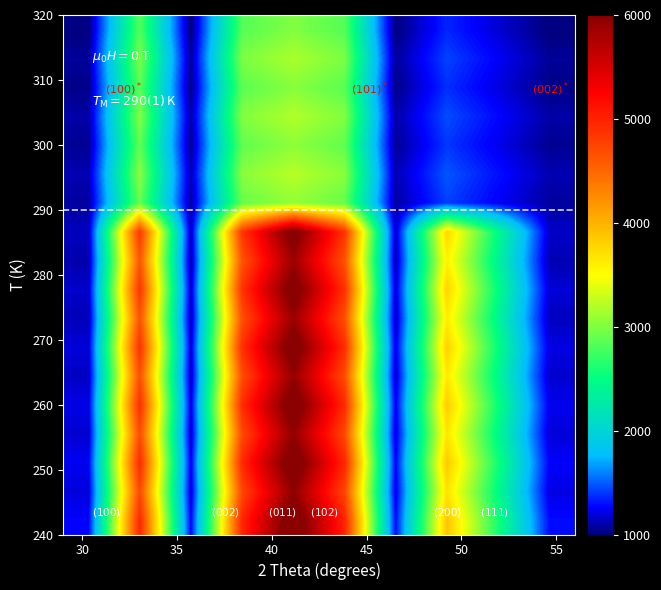

What is the minimum value shown in the chart?

1000.0